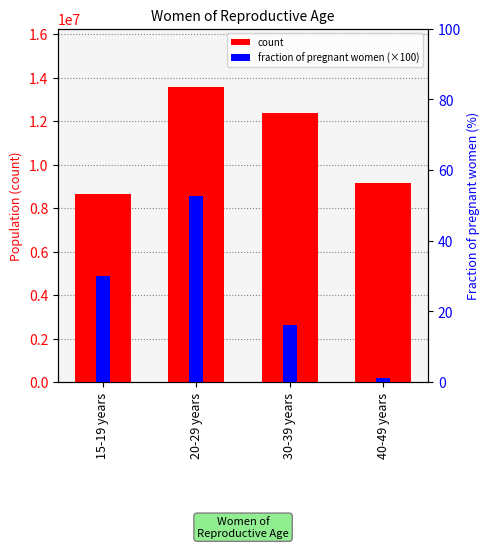

What is the difference between the count values at 15-19 years and 30-39 years?

3760000.0